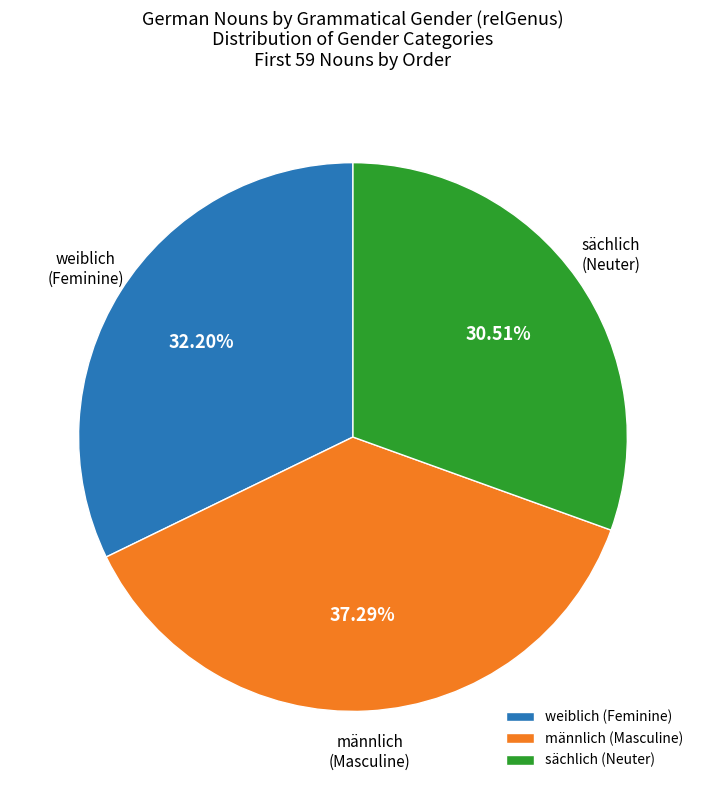

Which category has the smallest portion of the pie?

sächlich (Neuter)